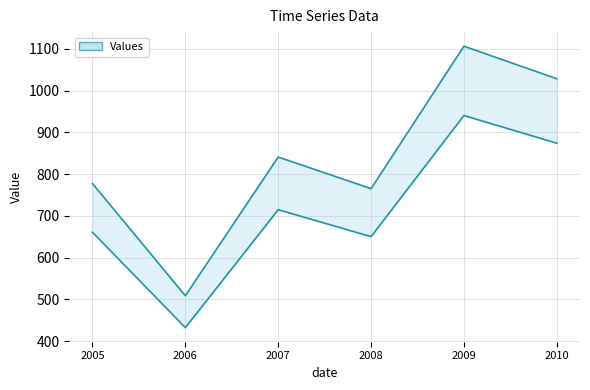

What is the greatest value displayed?

1106.1